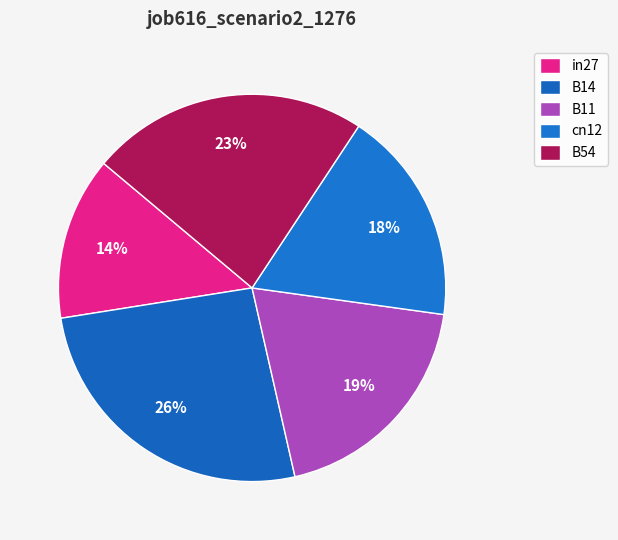

How many slices are in this pie chart?

5